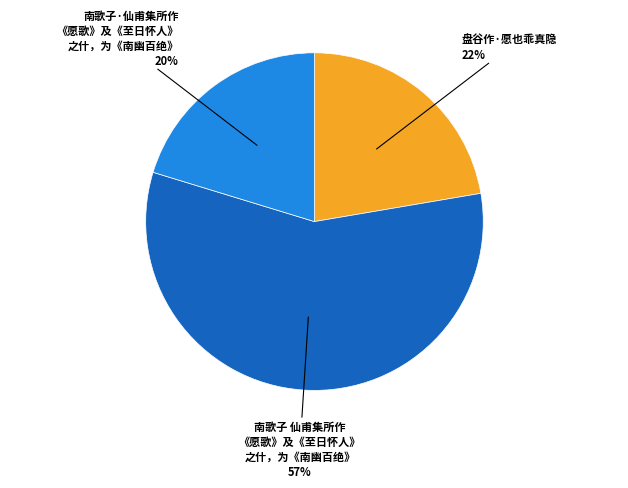

Does any single category account for the majority?

Yes